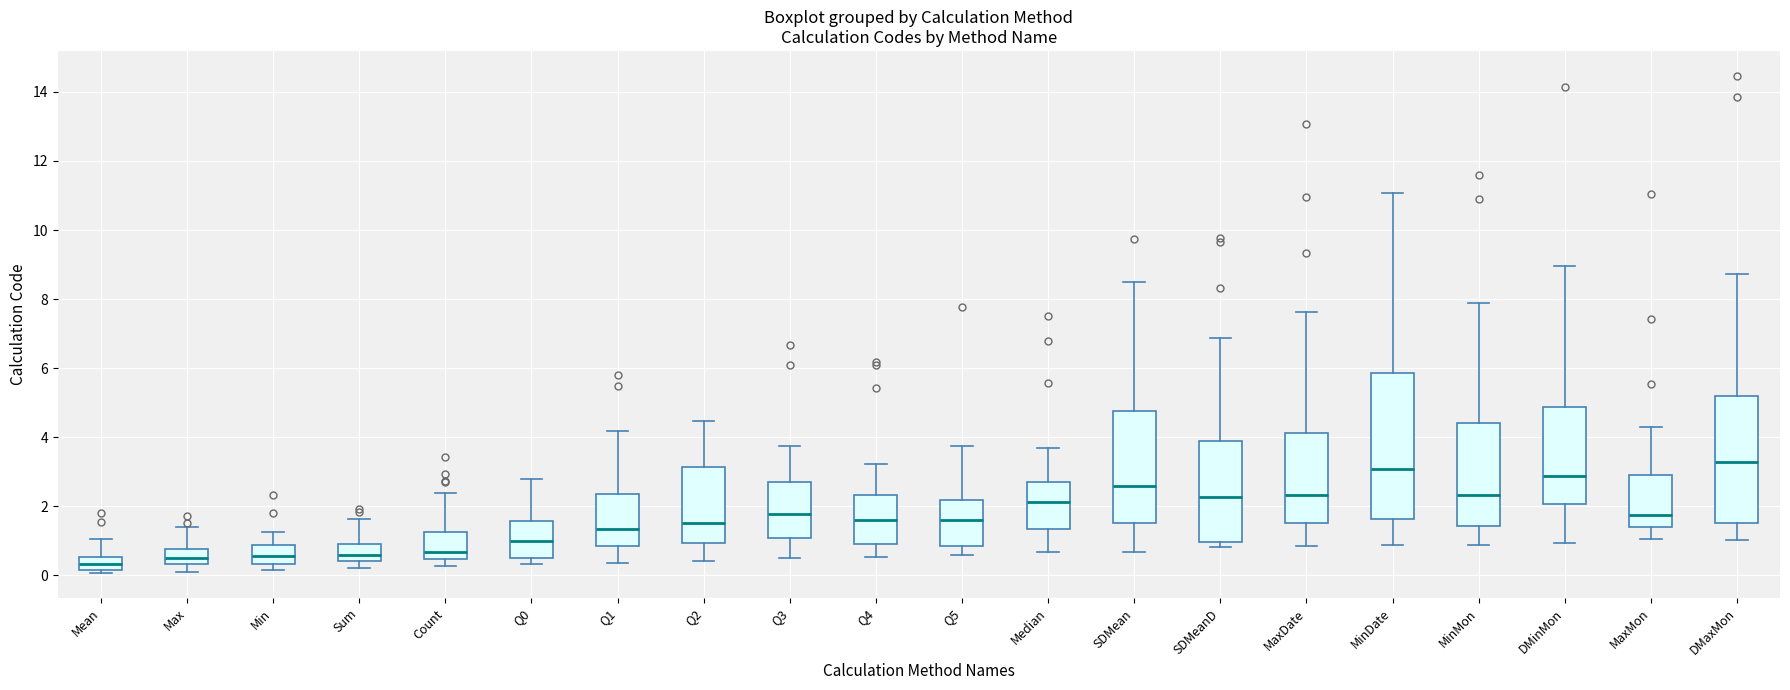

Reading left to right, read every box against the y-axis: the position of its median line, the range the box covers, and the ends of its whiskers. The values are not printed on the chart, so give them approximately, as read against the axis.

Mean: median 0.4, box 0.2 to 0.6, whiskers 0.0 to 1.0
Max: median 0.6, box 0.4 to 0.8, whiskers 0.2 to 1.4
Min: median 0.6, box 0.4 to 0.8, whiskers 0.2 to 1.2
Sum: median 0.6, box 0.4 to 1.0, whiskers 0.2 to 1.6
Count: median 0.6, box 0.4 to 1.2, whiskers 0.2 to 2.4
Q0: median 1.0, box 0.6 to 1.6, whiskers 0.4 to 2.8
Q1: median 1.4, box 0.8 to 2.4, whiskers 0.4 to 4.2
Q2: median 1.6, box 1.0 to 3.2, whiskers 0.4 to 4.4
Q3: median 1.8, box 1.0 to 2.6, whiskers 0.4 to 3.8
Q4: median 1.6, box 0.8 to 2.4, whiskers 0.6 to 3.2
Q5: median 1.6, box 0.8 to 2.2, whiskers 0.6 to 3.8
Median: median 2.2, box 1.4 to 2.6, whiskers 0.6 to 3.6
SDMean: median 2.6, box 1.6 to 4.8, whiskers 0.6 to 8.6
SDMeanD: median 2.2, box 1.0 to 3.8, whiskers 0.8 to 6.8
MaxDate: median 2.4, box 1.6 to 4.2, whiskers 0.8 to 7.6
MinDate: median 3.0, box 1.6 to 5.8, whiskers 0.8 to 11.0
MinMon: median 2.4, box 1.4 to 4.4, whiskers 0.8 to 7.8
DMinMon: median 2.8, box 2.0 to 4.8, whiskers 1.0 to 9.0
MaxMon: median 1.8, box 1.4 to 3.0, whiskers 1.0 to 4.2
DMaxMon: median 3.2, box 1.6 to 5.2, whiskers 1.0 to 8.8